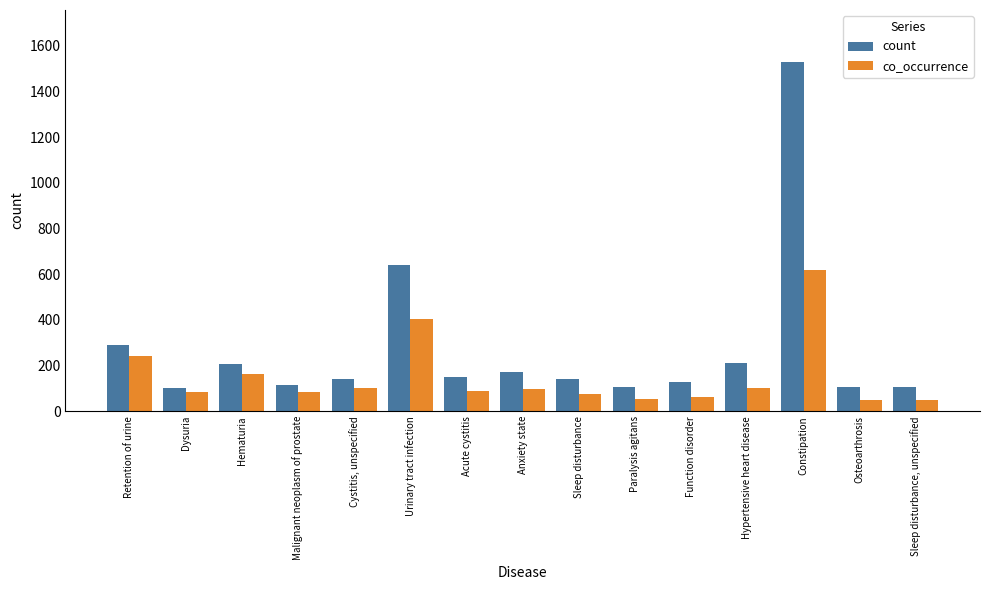

What is the maximum value for count?

1528